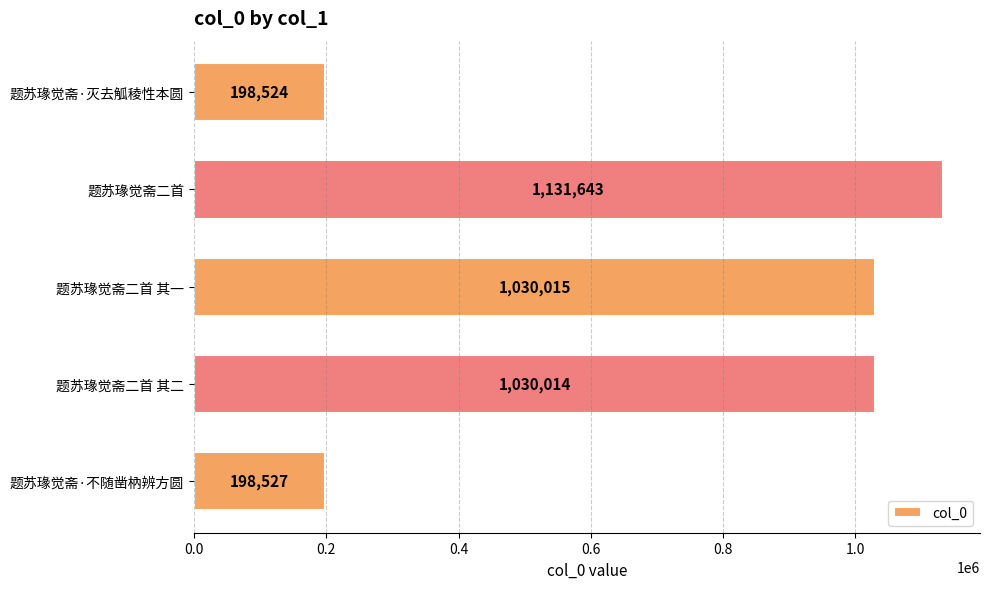

Is it true that the value at 题苏瑑觉斋二首 其一 is 1361093?

False